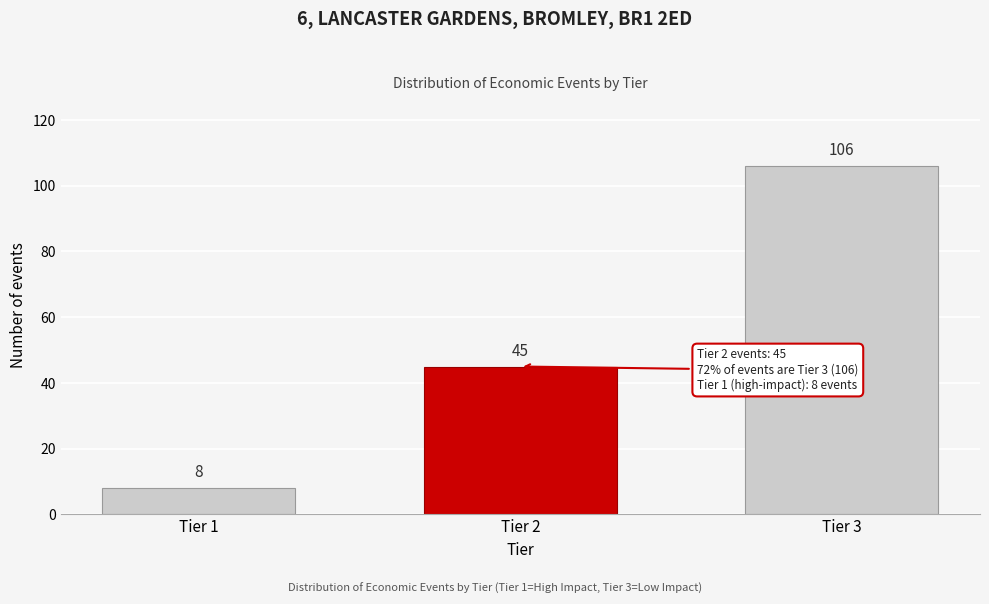

Reading left to right, transcribe all the data shown in this chart.

Tier 1=8	Tier 2=45	Tier 3=106